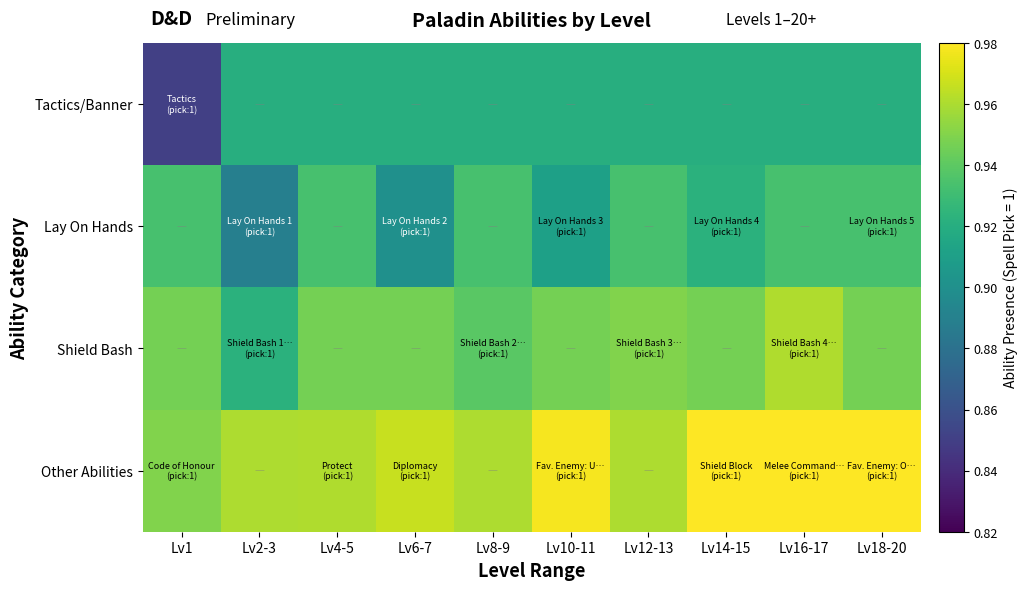

Between Lv8-9 and Lv16-17, which is larger?

Lv8-9